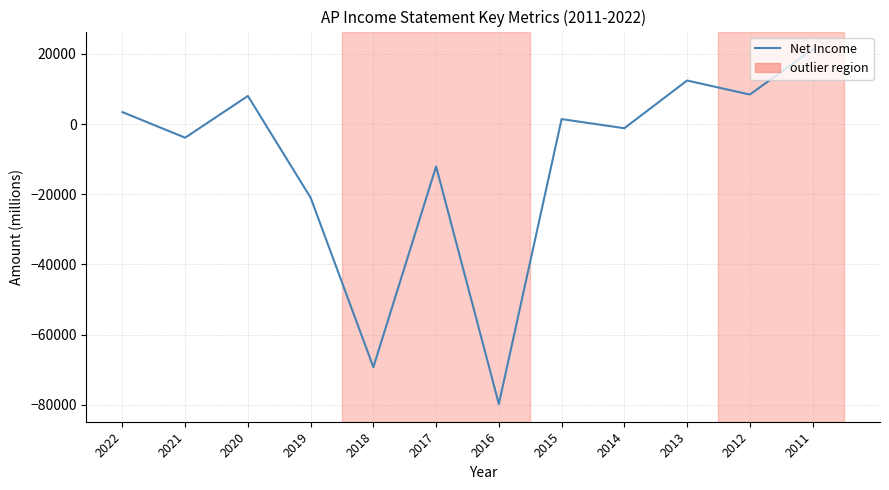

How many interior local valleys (lower than both neighbors) does the data have?

5